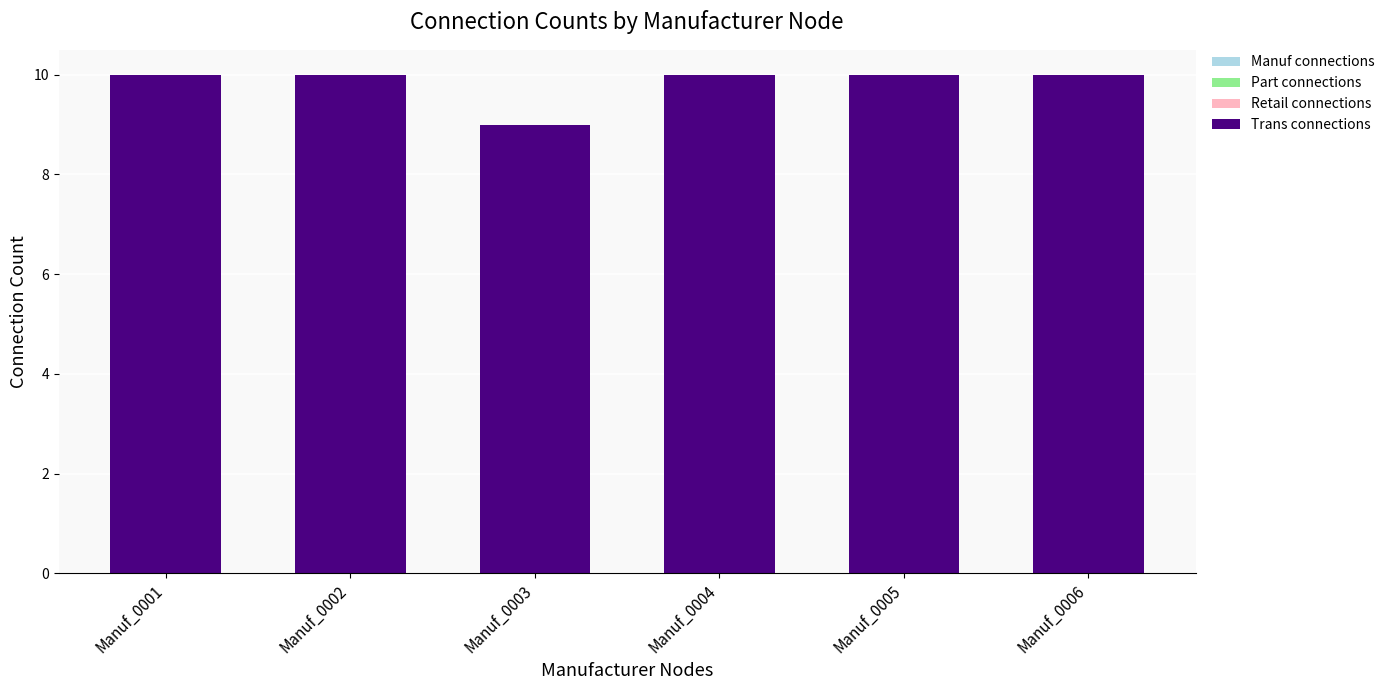

At which category does the chart reach its minimum across all series?

Manuf_0003